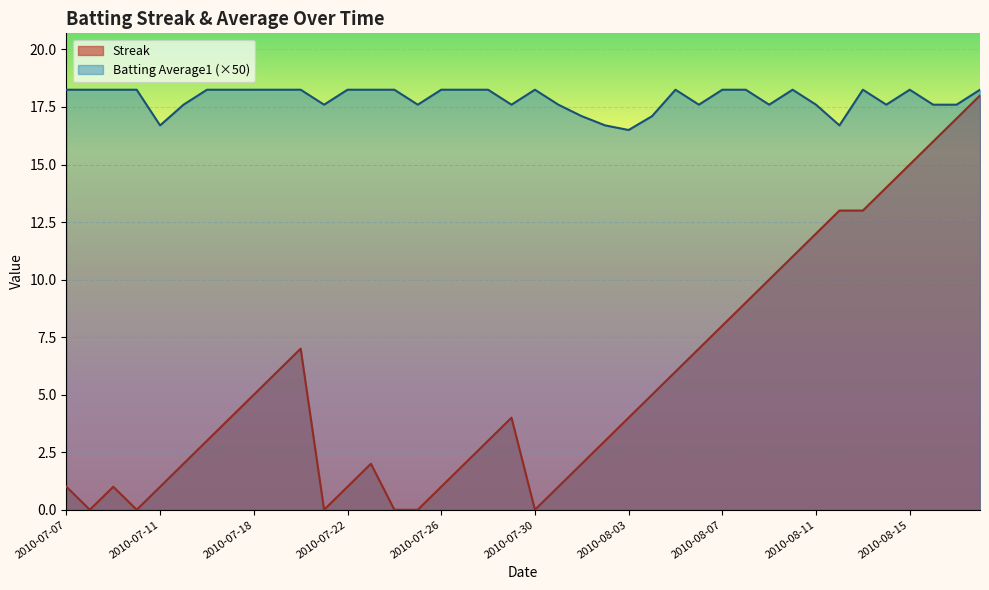

What are all the series names shown in the legend?

Streak, Batting Average1 (×50)